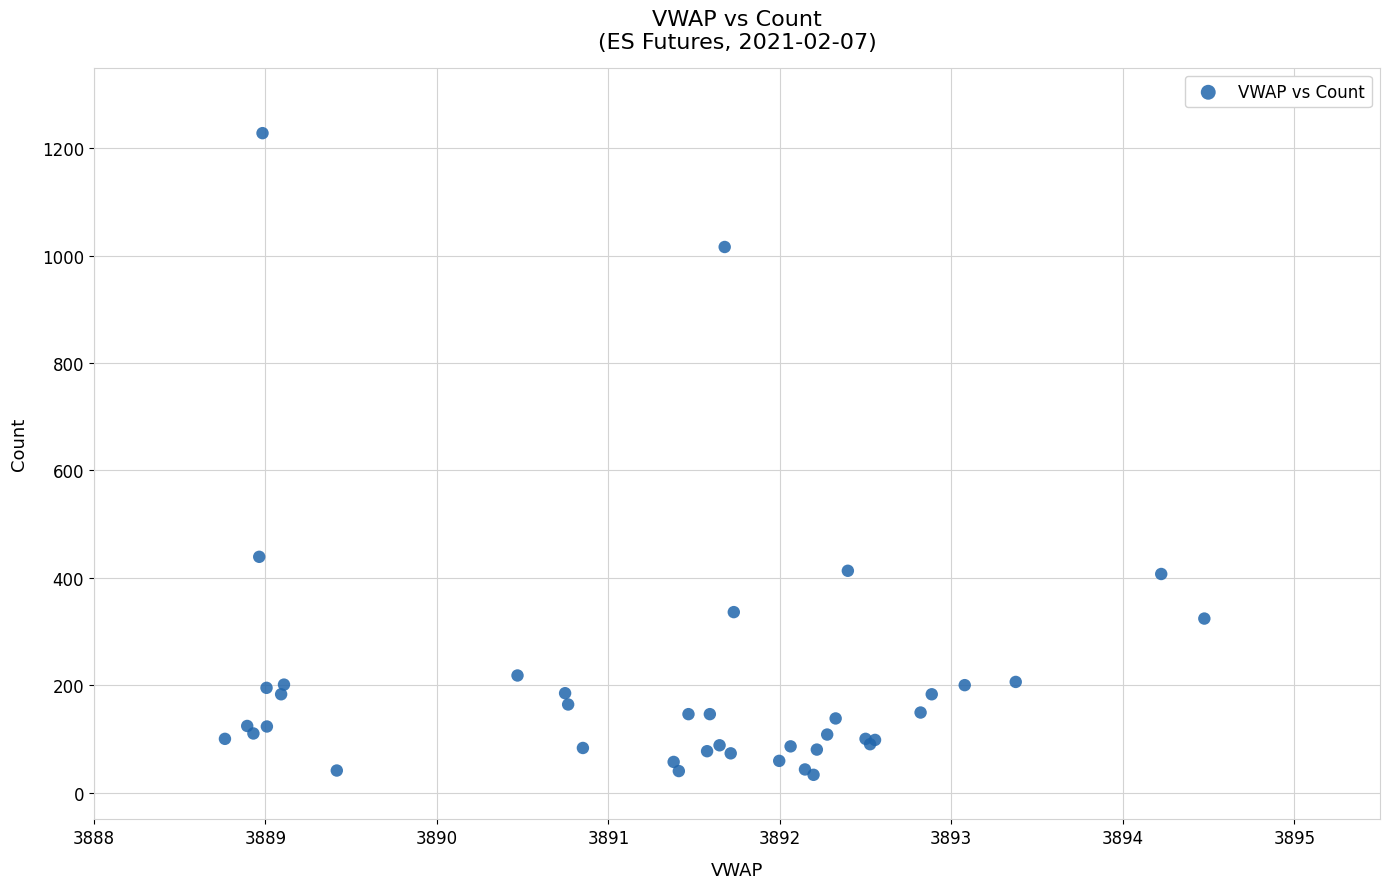

What Y value in the scatter plot is closest to 630?

439